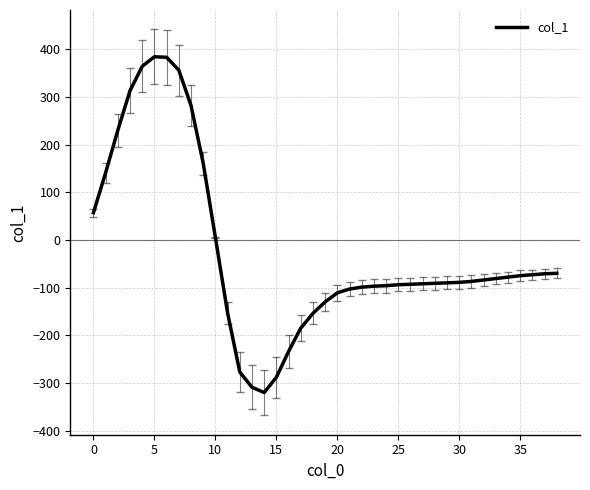

What is the greatest value displayed?

384